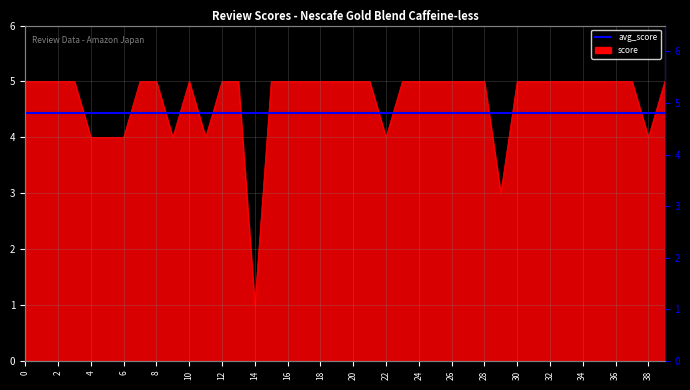

The chart shows a value of 3 at 34. True or false?

False